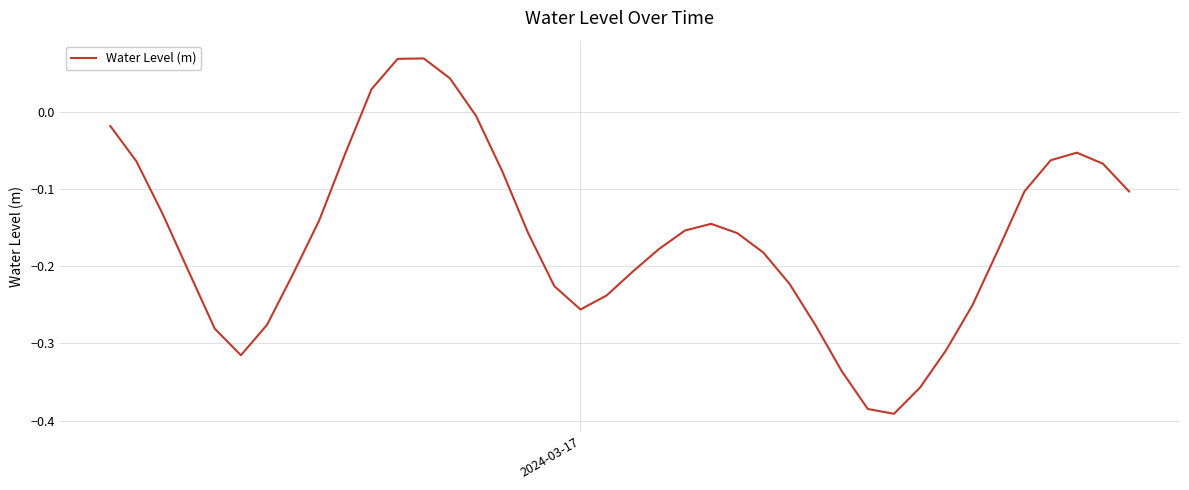

What is the difference between the maximum and minimum values?

0.5